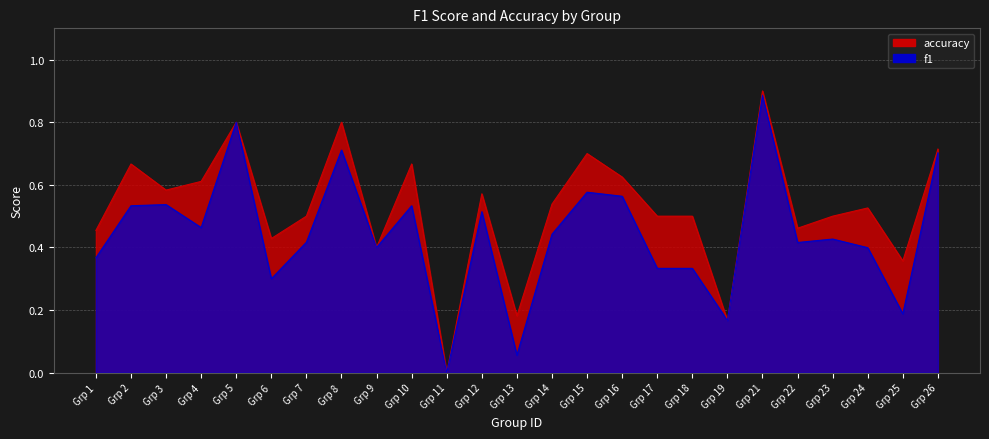

At which category does the chart reach its peak across all series?

Grp 21